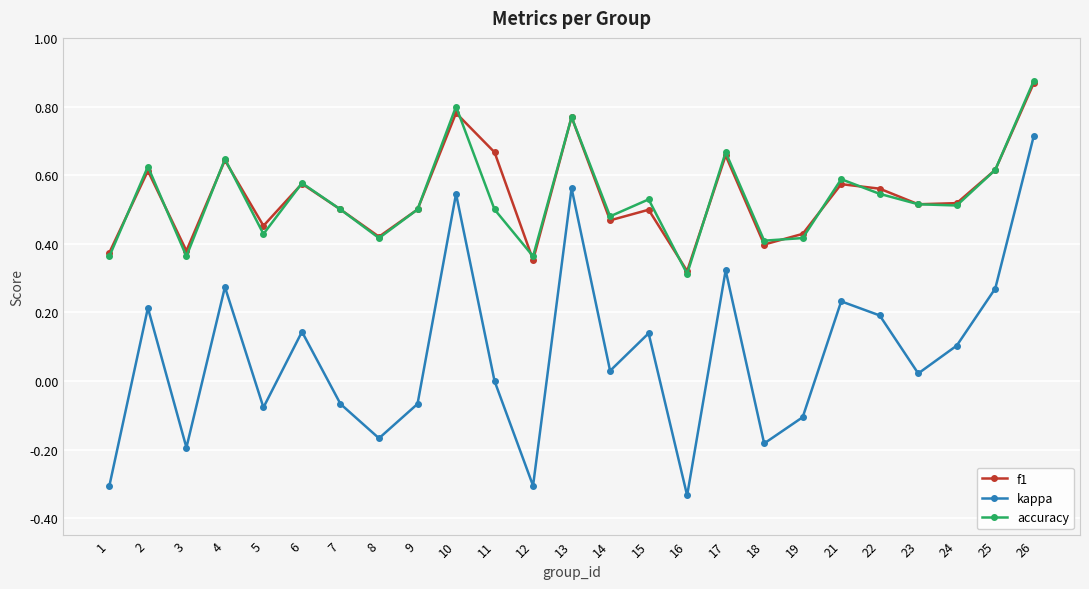

At which category does kappa reach its first local peak?

2